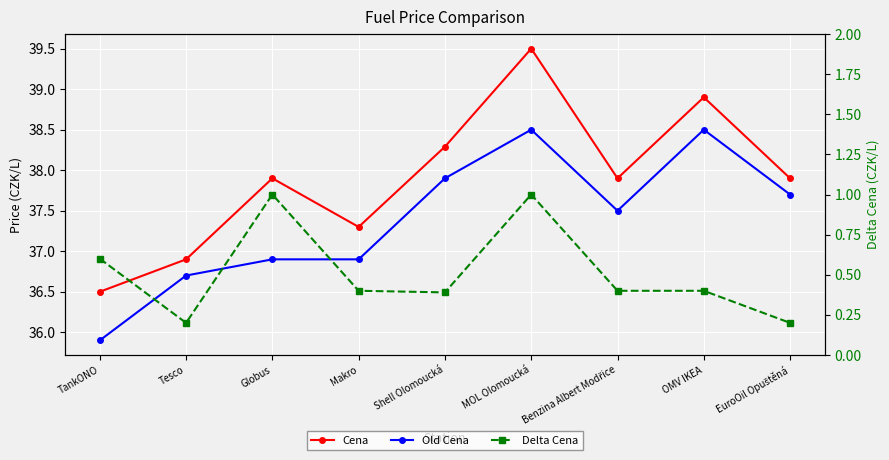

List the labels in order of Cena value, smallest first.

TankONO, Tesco, Makro, Globus, Benzina Albert Modřice, EuroOil Opuštěná, Shell Olomoucká, OMV IKEA, MOL Olomoucká